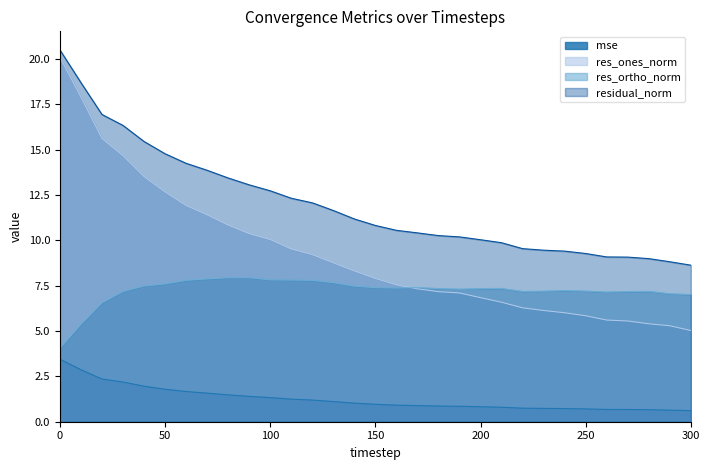

What is the sum of all mse values?

38.9